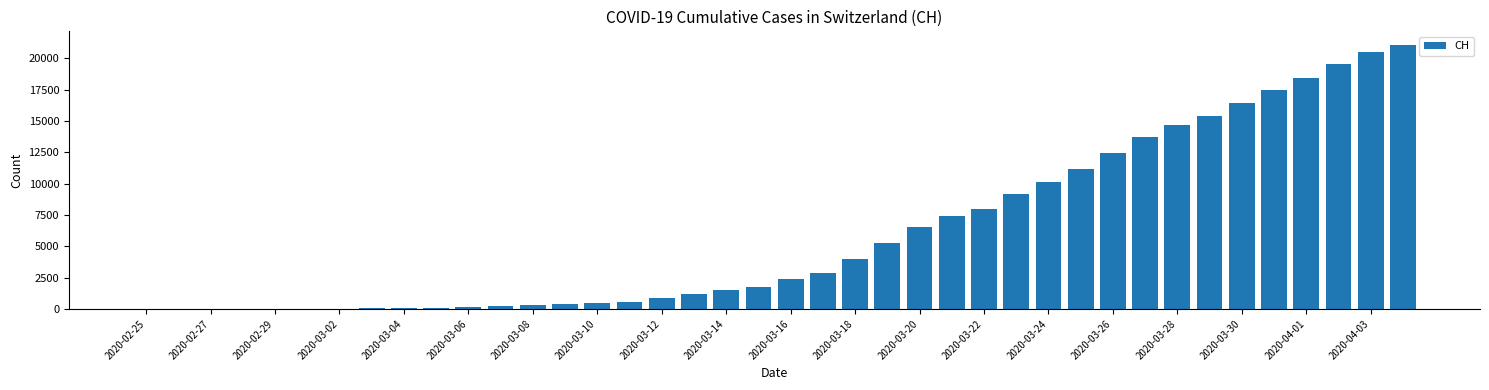

What is the greatest value displayed?

21088